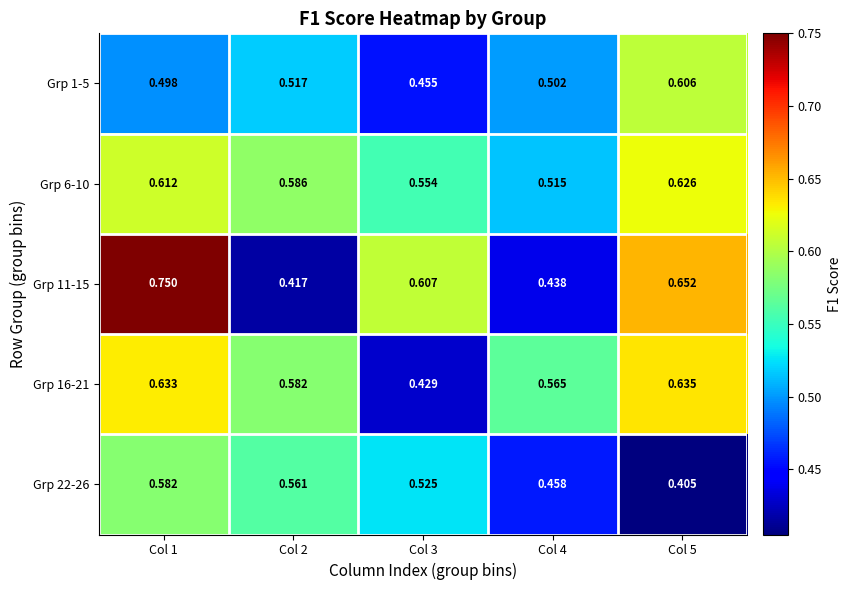

Between Col 1 and Col 4, which series saw the biggest shift?

Grp 11-15